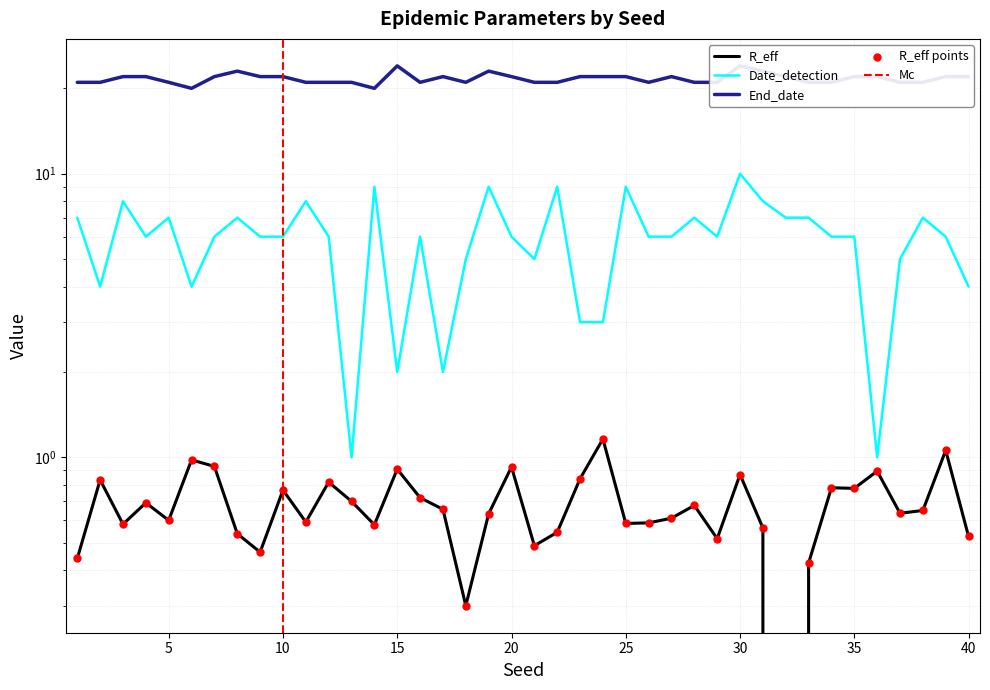

Is the value of Date_detection at 13 greater than the value of R_eff at 13?

Yes